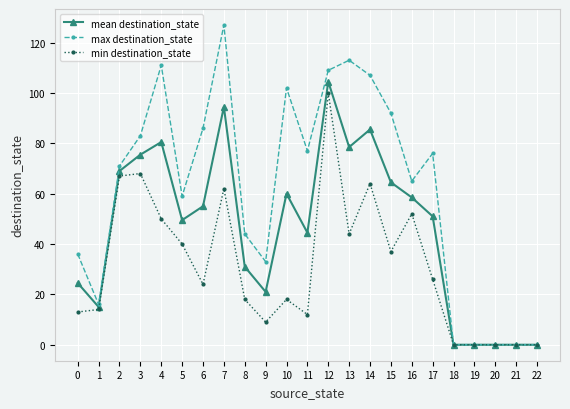

Between 2 and 20, which series saw the biggest shift?

max destination_state